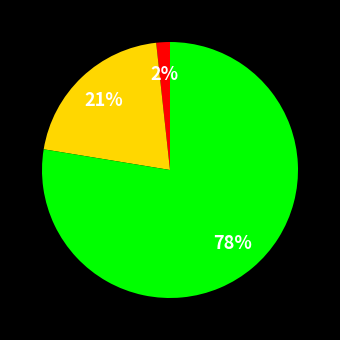

To the nearest percent, what is the average slice percentage?

33%